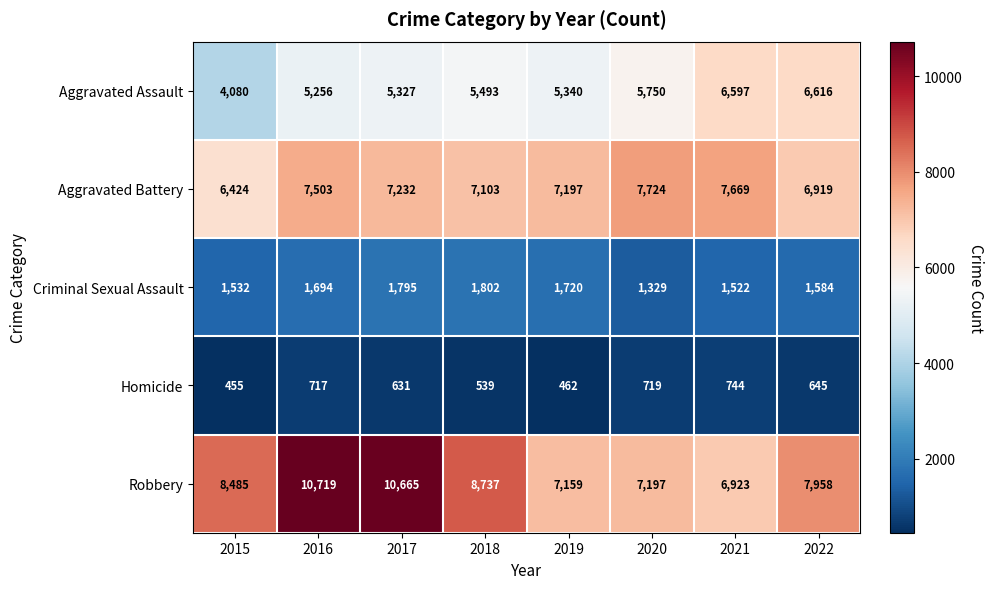

What is the difference between the highest and lowest values at 2019?

6735